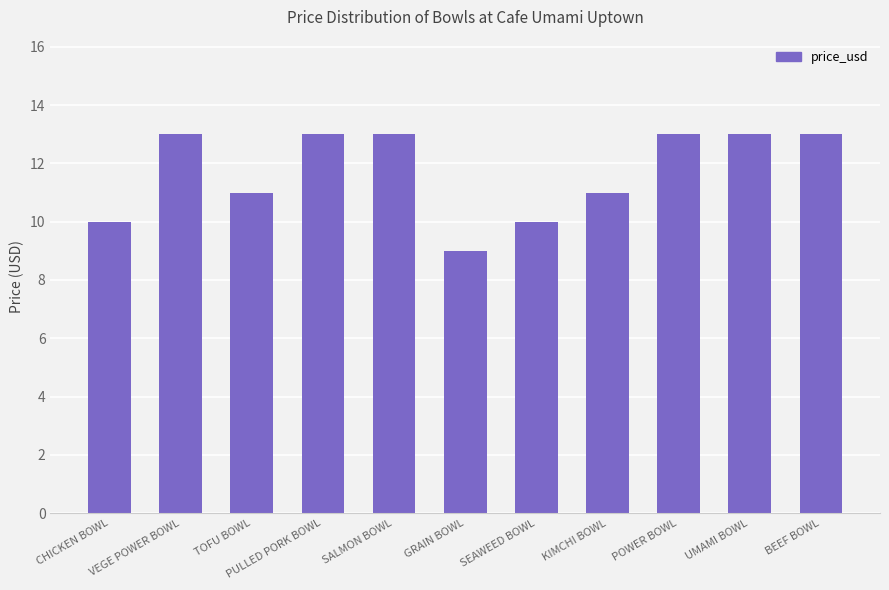

At which category does the chart reach its minimum across all series?

GRAIN BOWL